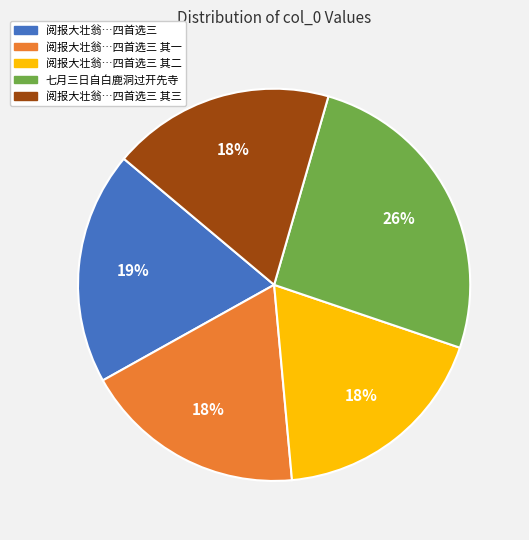

Which has a higher value, 阅报大壮翁…四首选三 or 七月三日自白鹿洞过开先寺?

七月三日自白鹿洞过开先寺